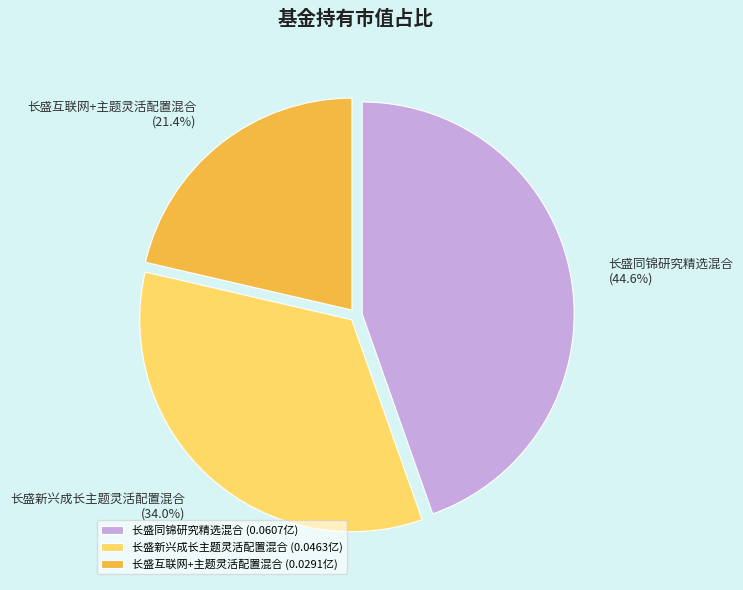

Rank the categories by value from highest to lowest.

长盛同锦研究精选混合, 长盛新兴成长主题灵活配置混合, 长盛互联网+主题灵活配置混合